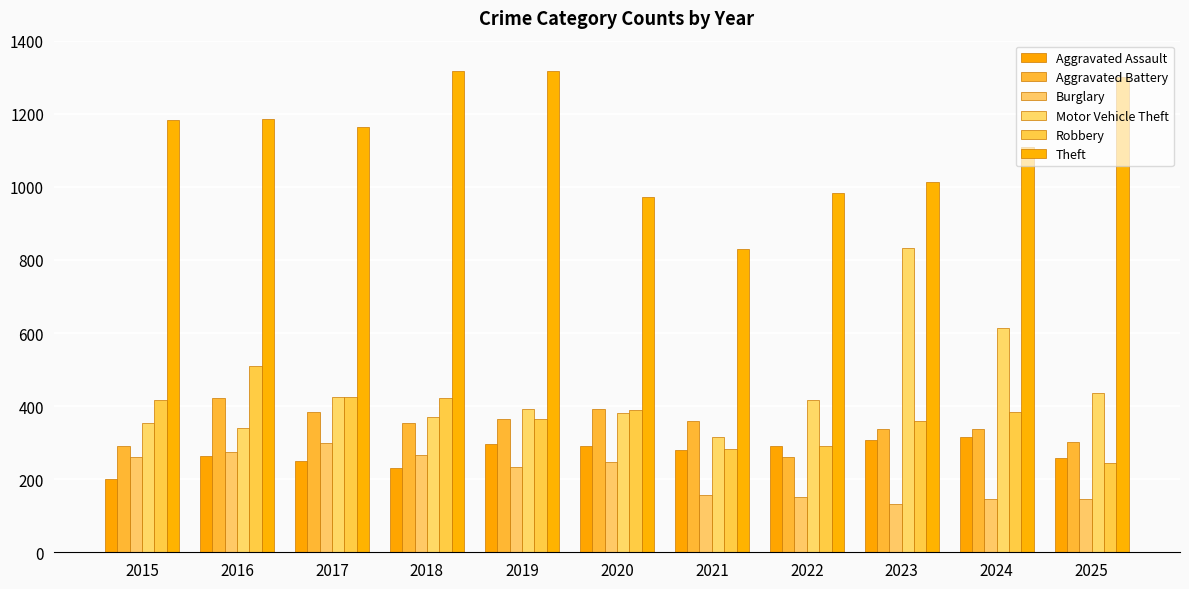

Rank the series by their maximum value, from lowest to highest.

Burglary, Aggravated Assault, Aggravated Battery, Robbery, Motor Vehicle Theft, Theft